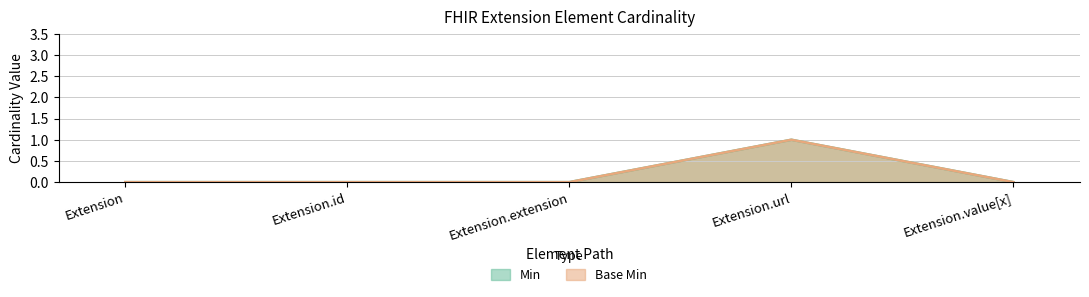

Which series has the largest total across all categories?

Min